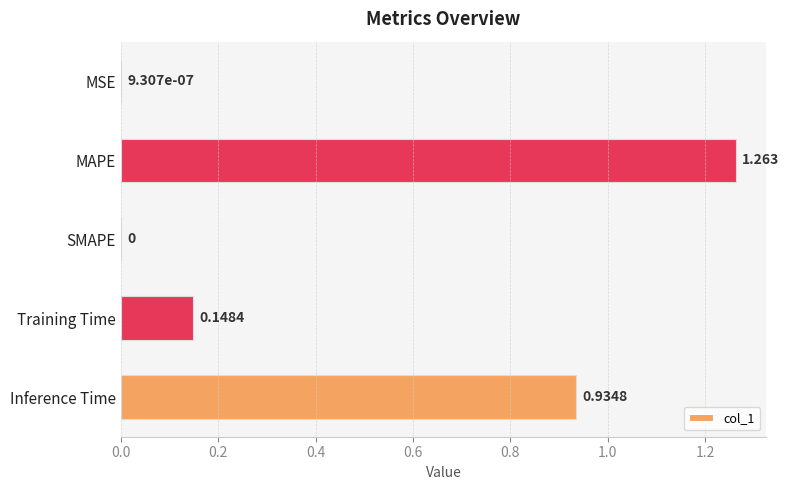

Which label corresponds to the largest value in the chart?

MAPE